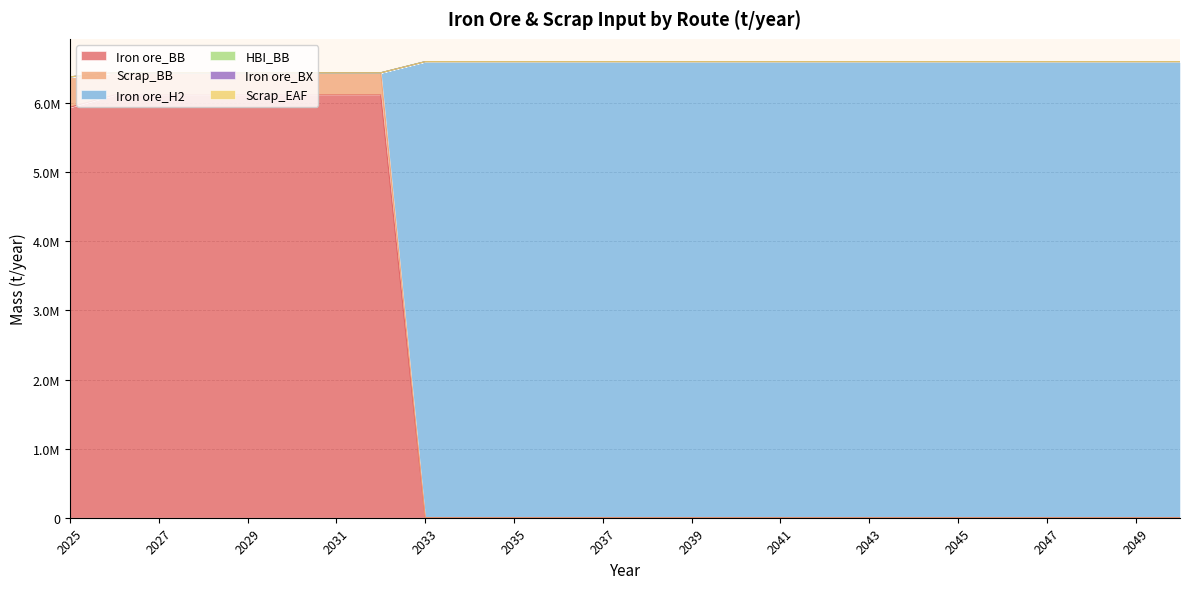

Which series has the widest spread of values?

Iron ore_H2